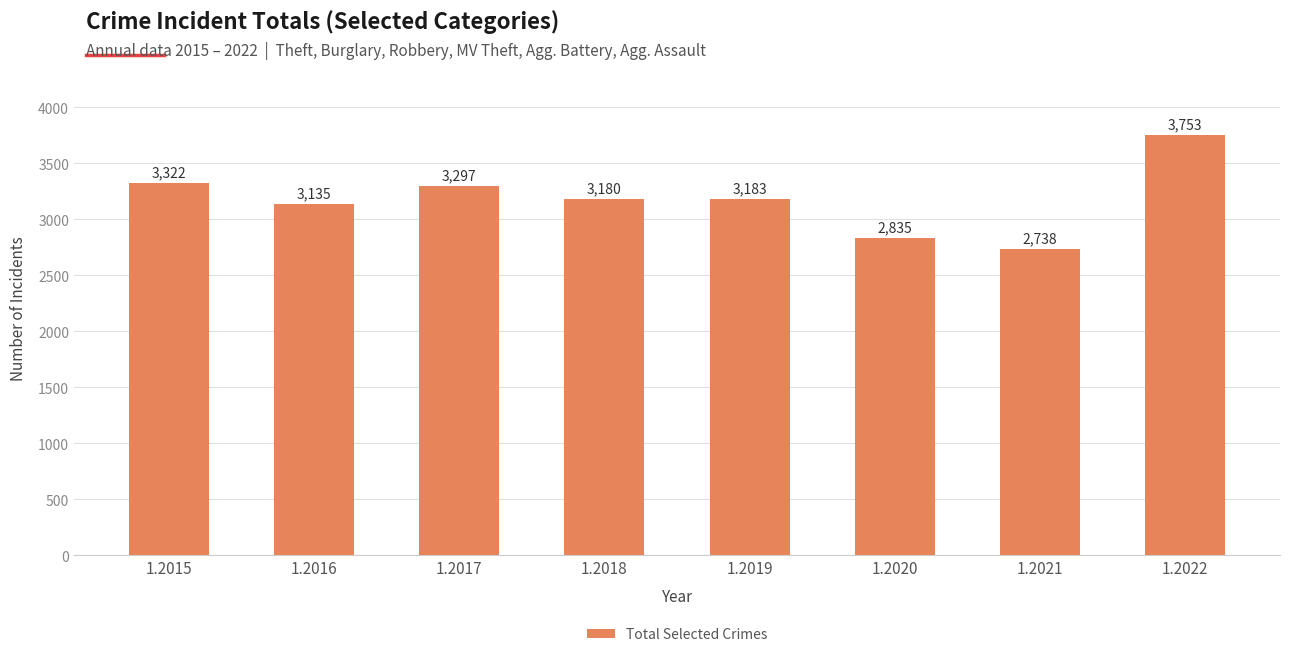

True or false: the data shows 3183 at 1.2019.

True